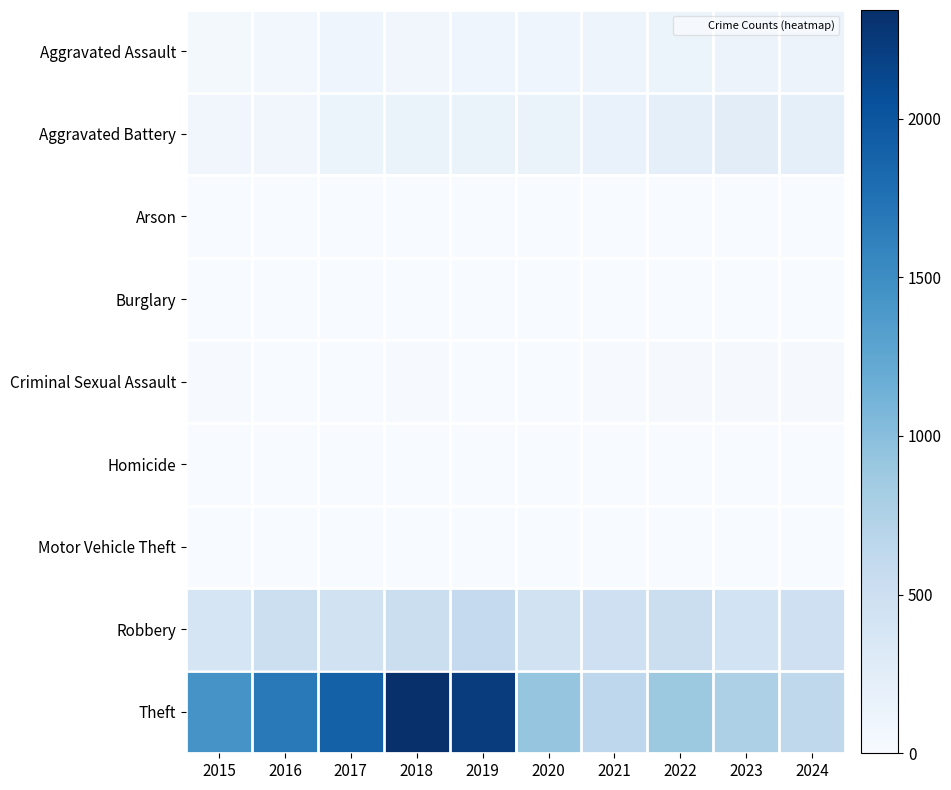

What is the total value across all series at 2022?

1761